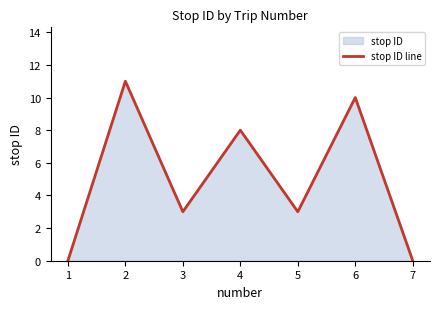

How many lines are shown in the chart?

1